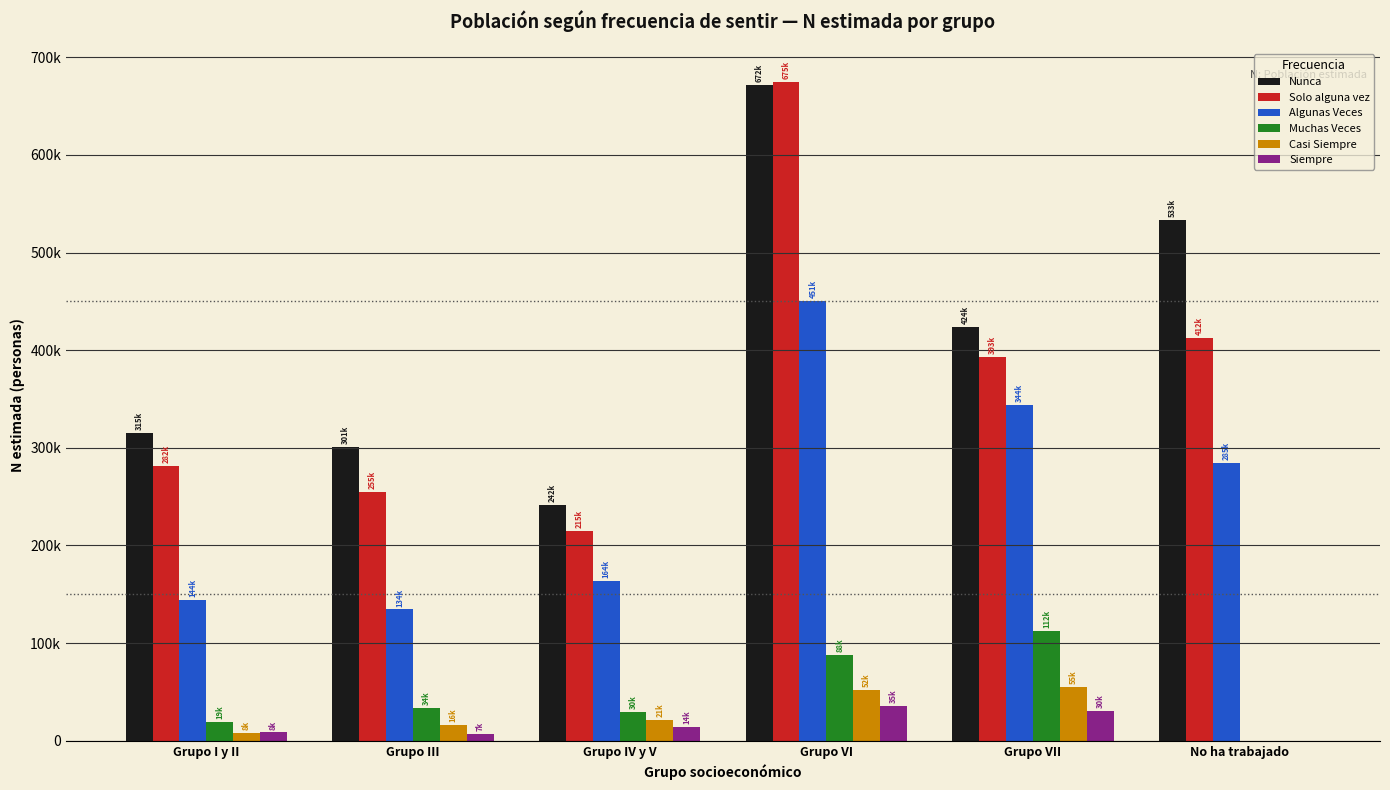

Which series has the largest total across all categories?

Nunca